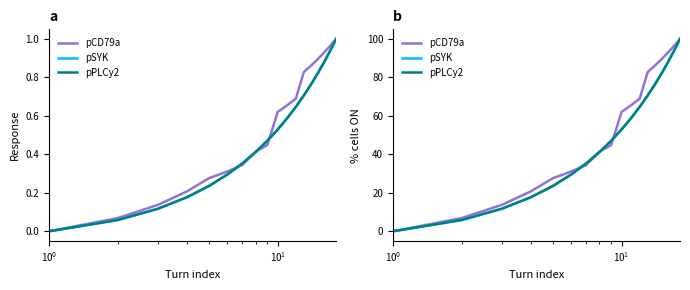

What are all the series names shown in the legend?

pCD79a, pSYK, pPLCy2